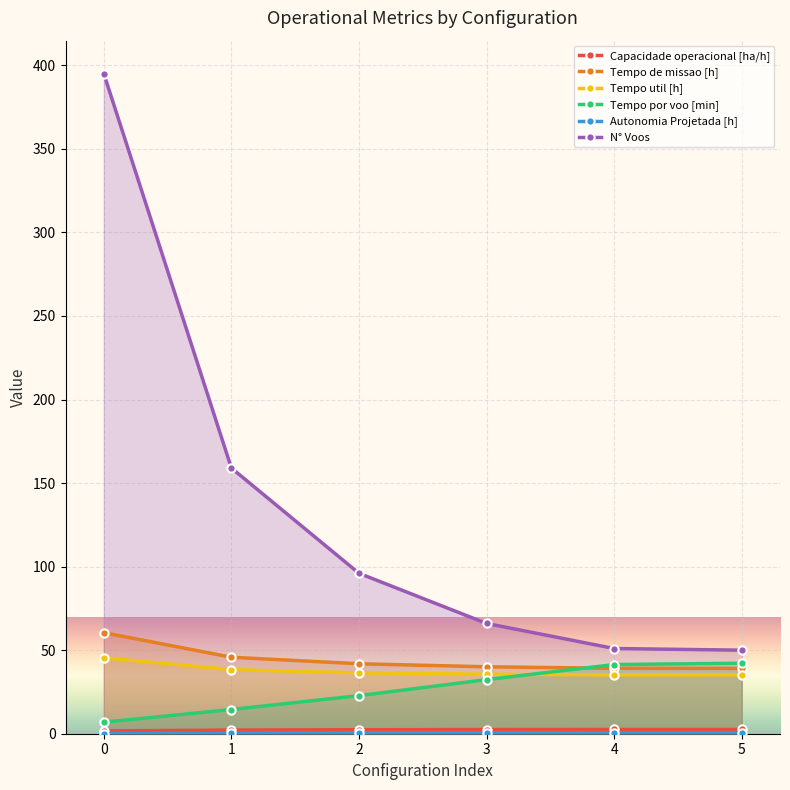

What is the average value of the Tempo de missao [h] series?

44.4